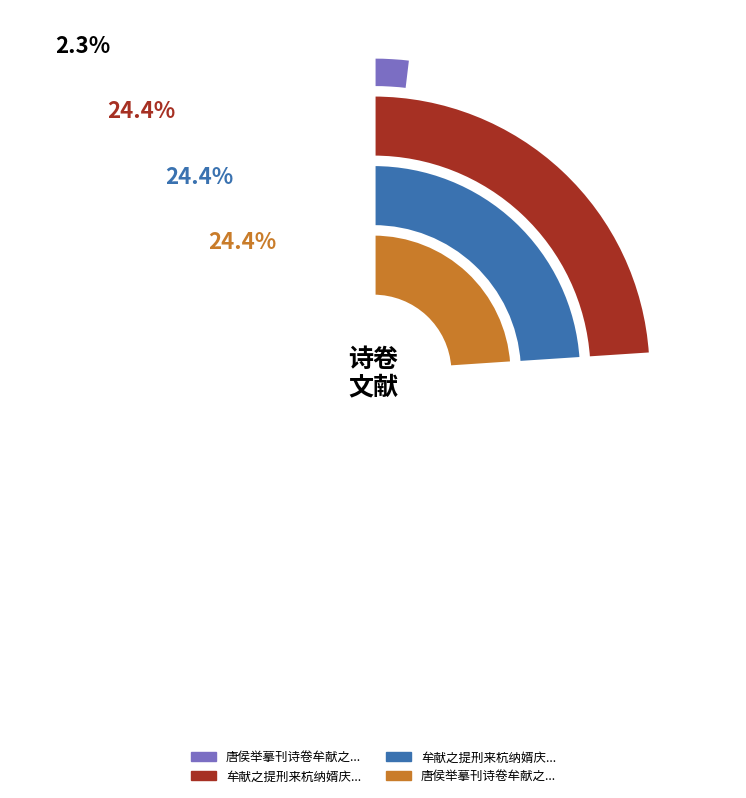

What is the largest slice in the pie chart?

牟献之提刑来杭纳婿庆予七十次韵二首